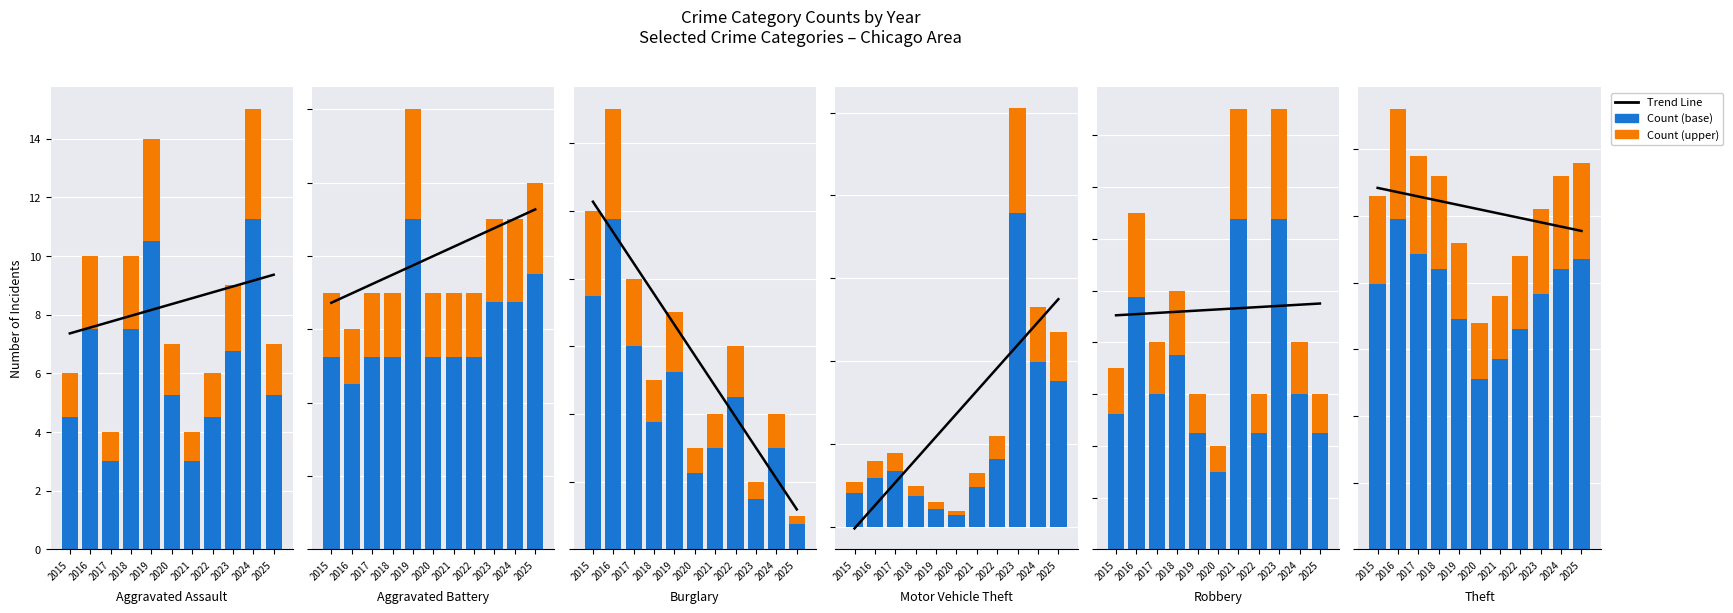

What is the total value across all series at 2017?

111.9